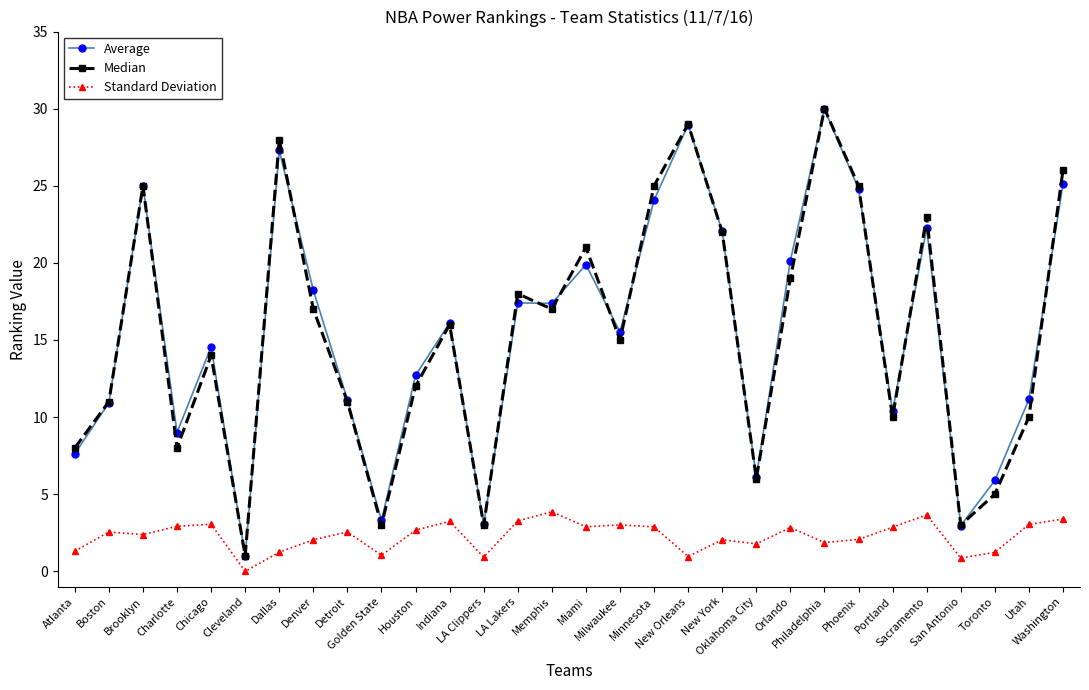

What is the value of the Standard Deviation point at the 3rd from the left?

2.4